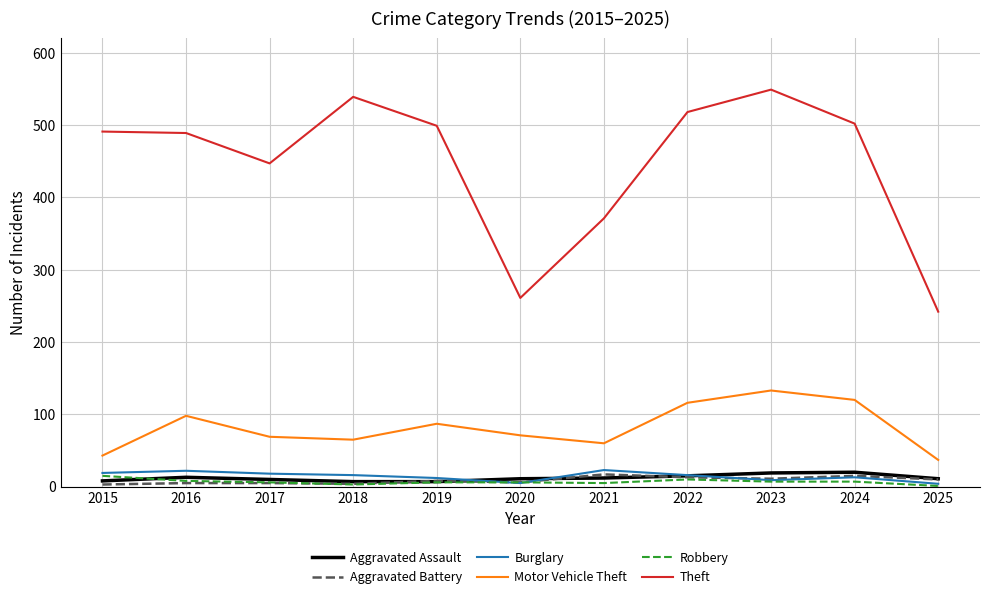

True or false: Aggravated Battery and Theft intersect in this chart.

False